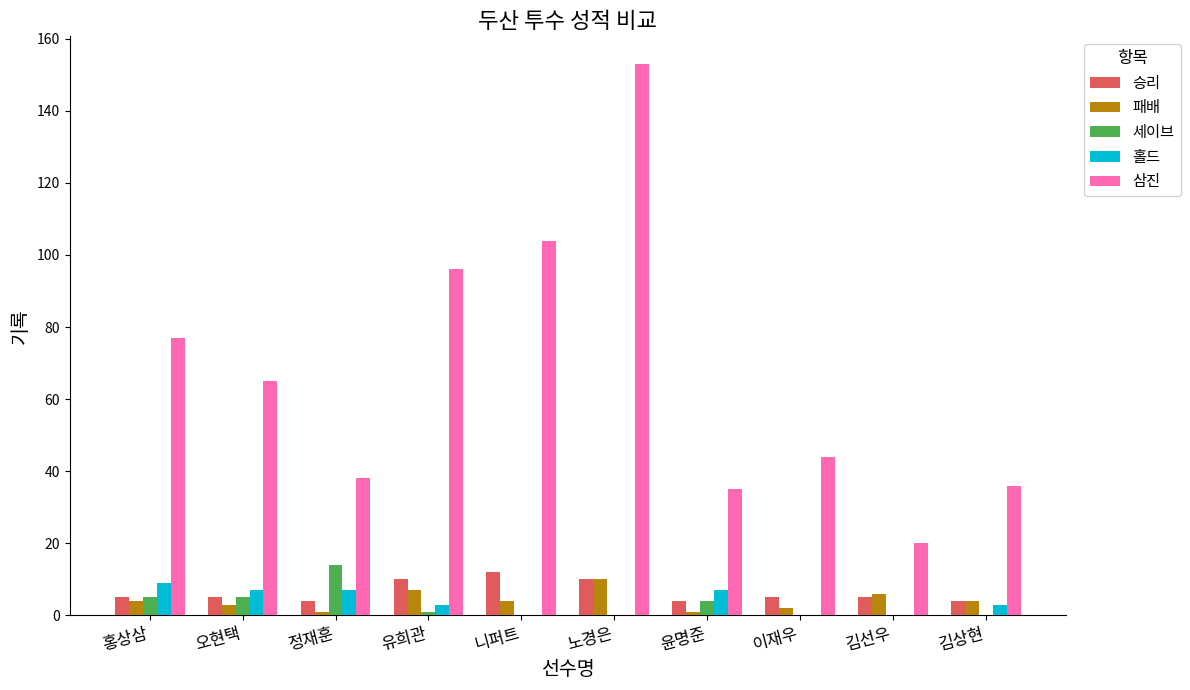

Between 유희관 and 윤명준, which series saw the biggest shift?

삼진